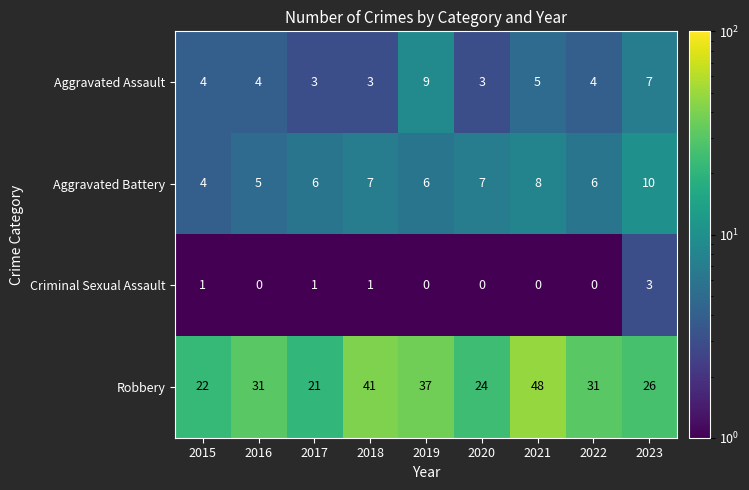

Is the value of Robbery at 2020 greater than the value of Aggravated Battery at 2017?

Yes